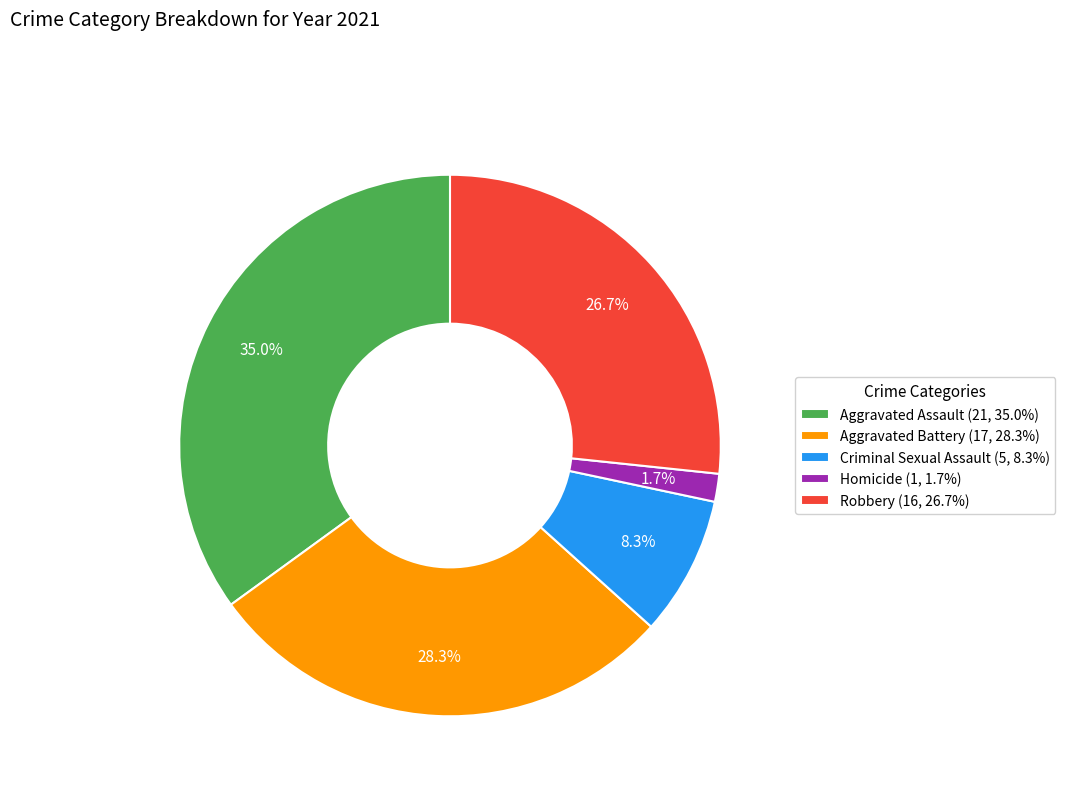

To the nearest percent, what is the difference between the largest and smallest slice percentages?

33%